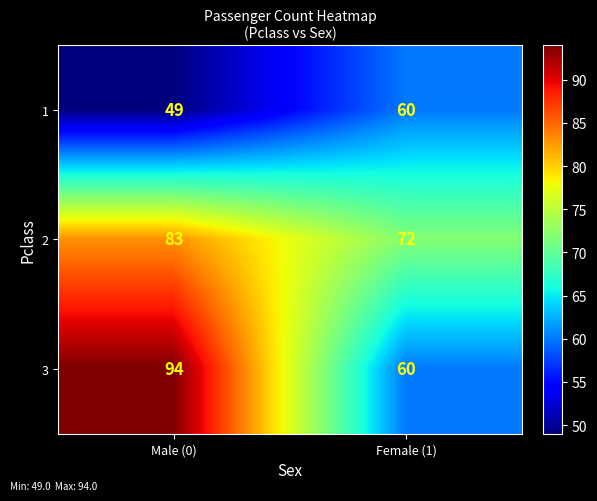

At which category does the chart reach its peak across all series?

Male (0)